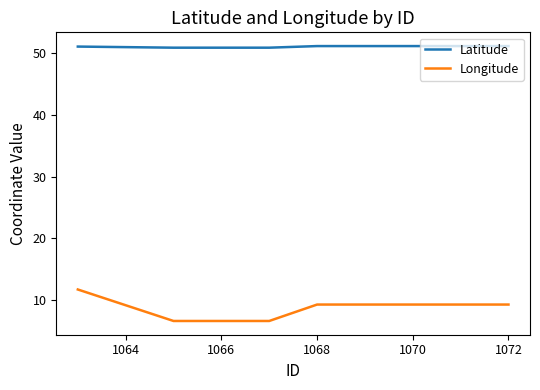

What is the greatest value displayed?

51.1